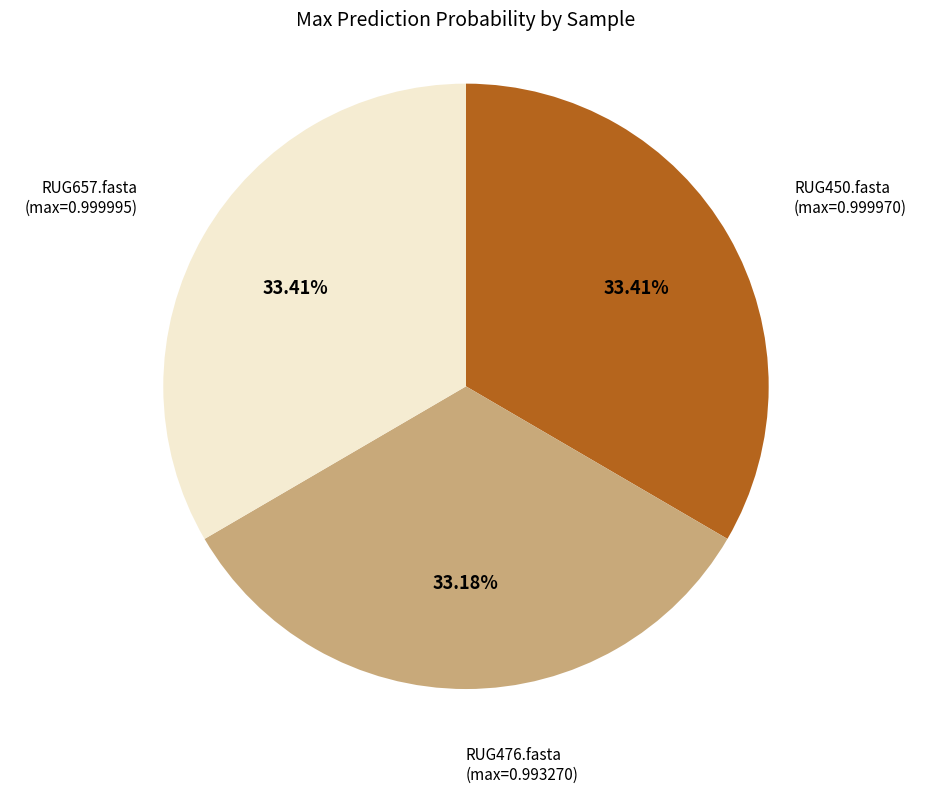

Is there any slice that represents more than half of the pie?

No